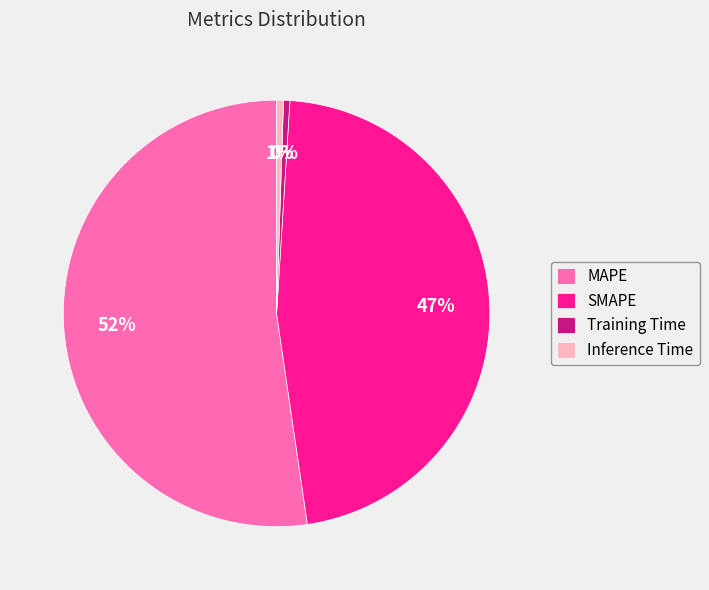

What is the largest slice in the pie chart?

MAPE